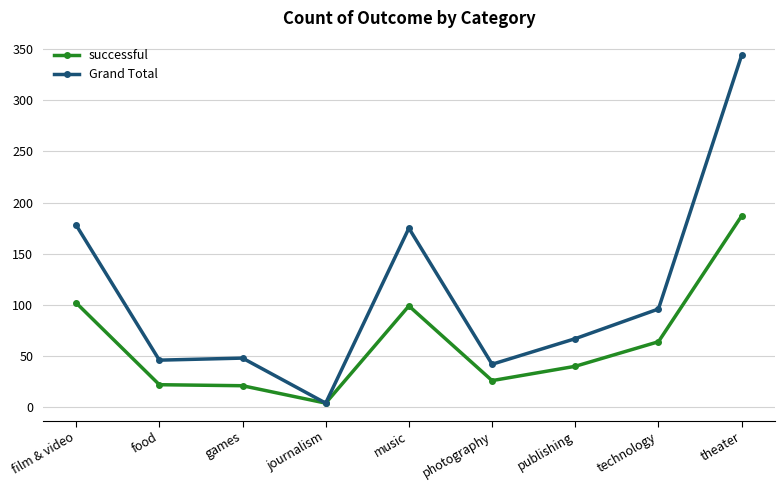

Rank the series by their maximum value, from lowest to highest.

successful, Grand Total